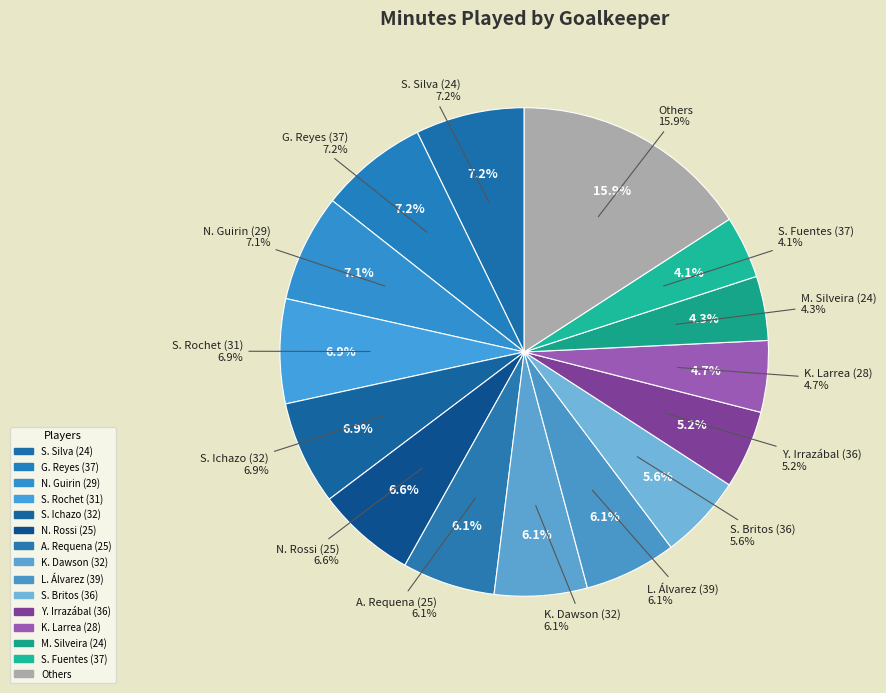

What portion of the pie excludes Lucas Machado (26)?

97.6%